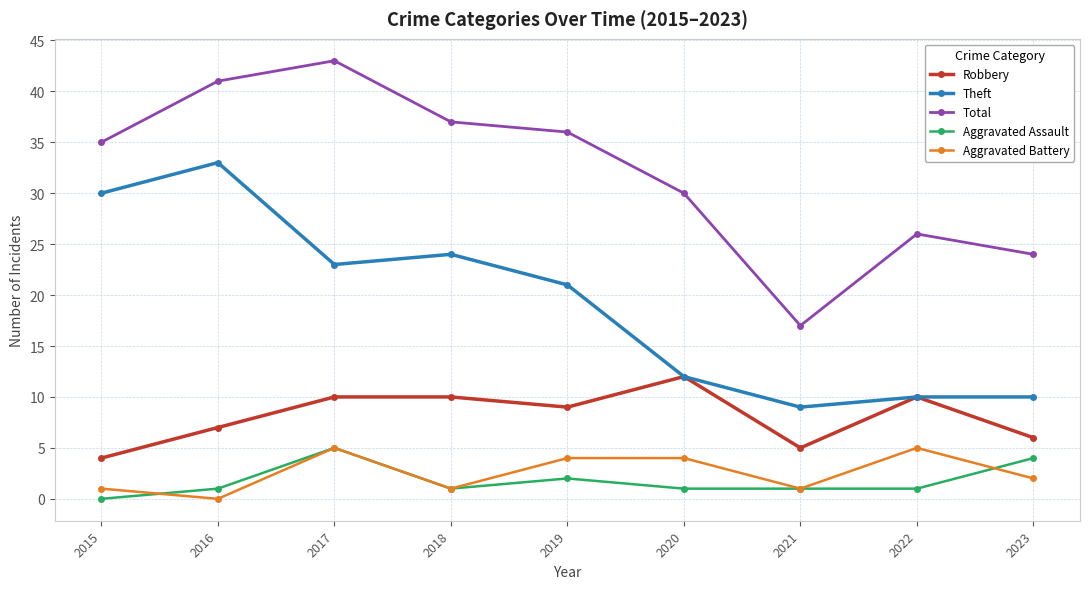

Reading left to right, list all the values displayed in this chart.

Robbery: 2015=4	2016=7	2017=10	2018=10	2019=9	2020=12	2021=5	2022=10	2023=6
Theft: 2015=30	2016=33	2017=23	2018=24	2019=21	2020=12	2021=9	2022=10	2023=10
Total: 2015=35	2016=41	2017=43	2018=37	2019=36	2020=30	2021=17	2022=26	2023=24
Aggravated Assault: 2015=0	2016=1	2017=5	2018=1	2019=2	2020=1	2021=1	2022=1	2023=4
Aggravated Battery: 2015=1	2016=0	2017=5	2018=1	2019=4	2020=4	2021=1	2022=5	2023=2